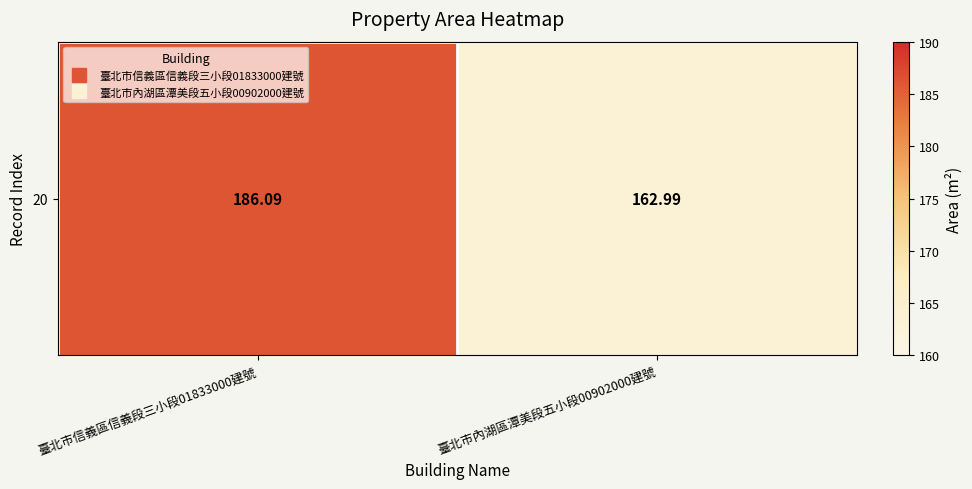

List the labels in order of value, largest first.

臺北市信義區信義段三小段01833000建號, 臺北市內湖區潭美段五小段00902000建號